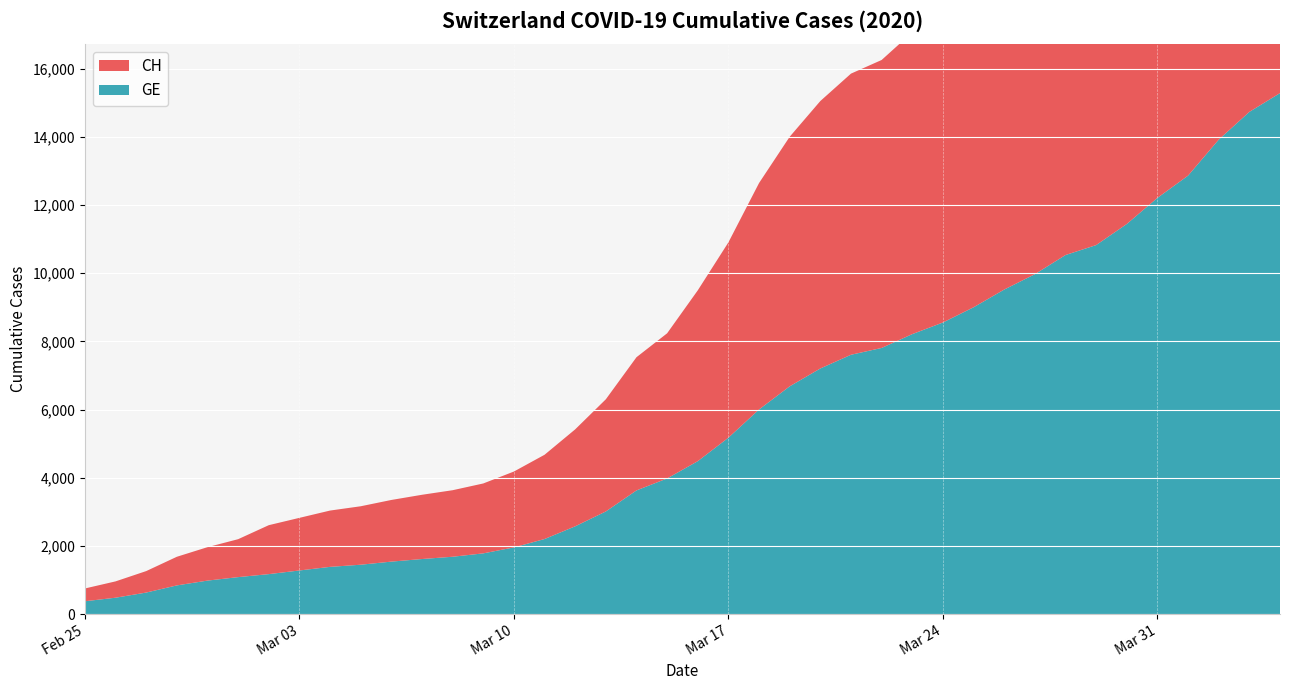

Reading right to left, transcribe all the data shown in this chart.

CH: 15926	15375	14561	13505	12852	12086	11467	11175	10613	10162	9642	9196	8855	8449	8249	7847	7323	6644	5731	5012	4259	3908	3291	2845	2472	2226	2051	1952	1885	1809	1715	1652	1544	1436	1113	981	840	630	479	375
GE: 15284	14733	13919	12863	12210	11444	10825	10533	9971	9520	9000	8554	8213	7807	7607	7205	6681	6002	5174	4485	3978	3627	3010	2574	2201	1955	1780	1681	1614	1538	1447	1384	1278	1171	1083	981	840	630	479	375